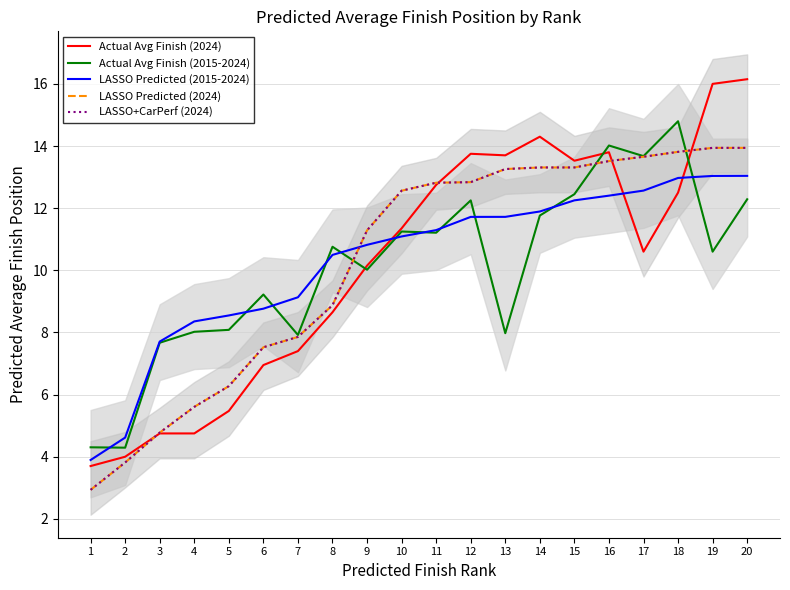

What is the difference between the highest and lowest values at 3?

3.0